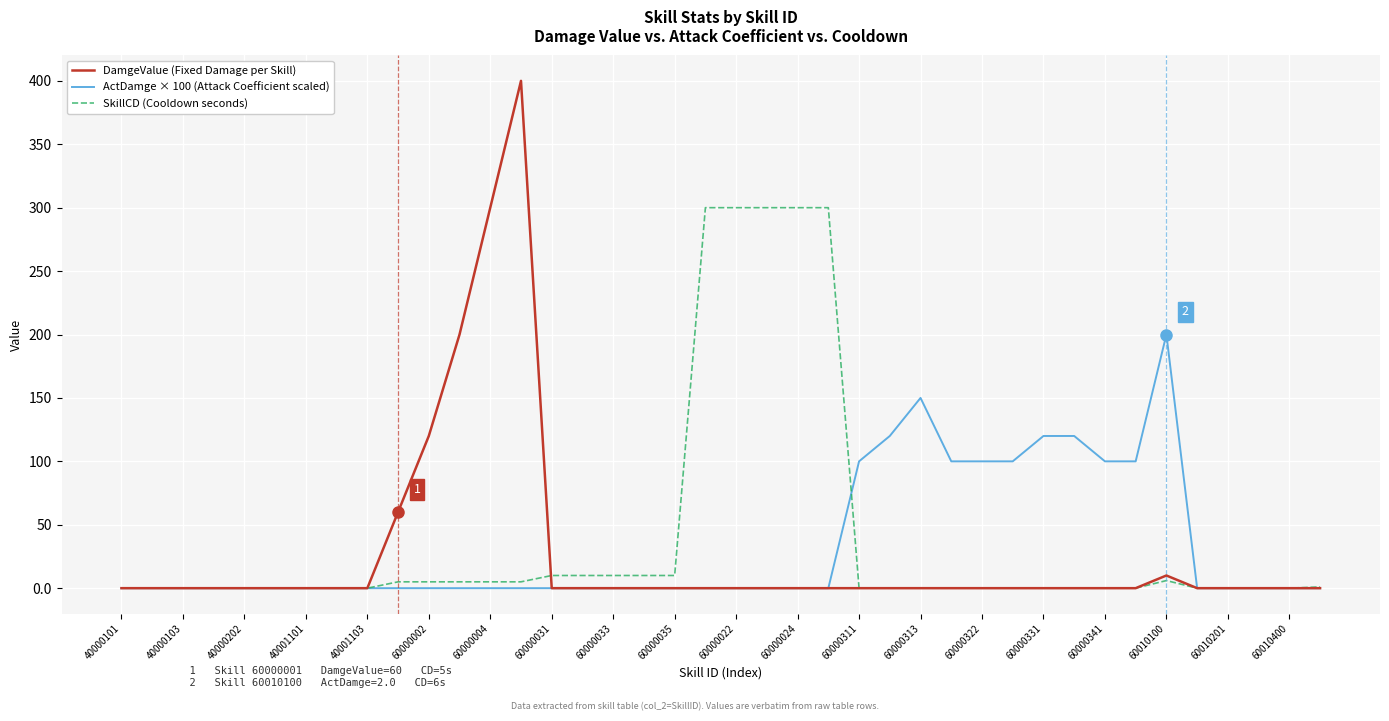

What is the highest value of the DamgeValue (Fixed Damage per Skill) series?

400